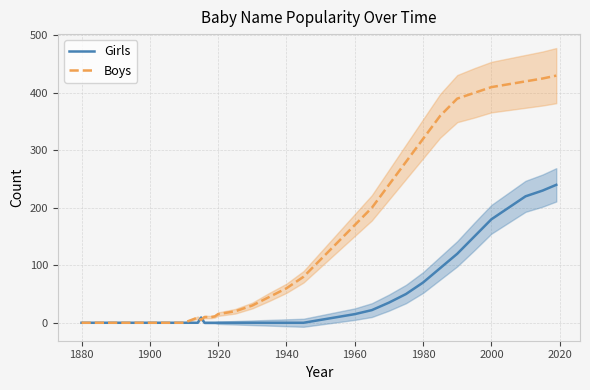

At how many categories does at least one series exceed 369?

7